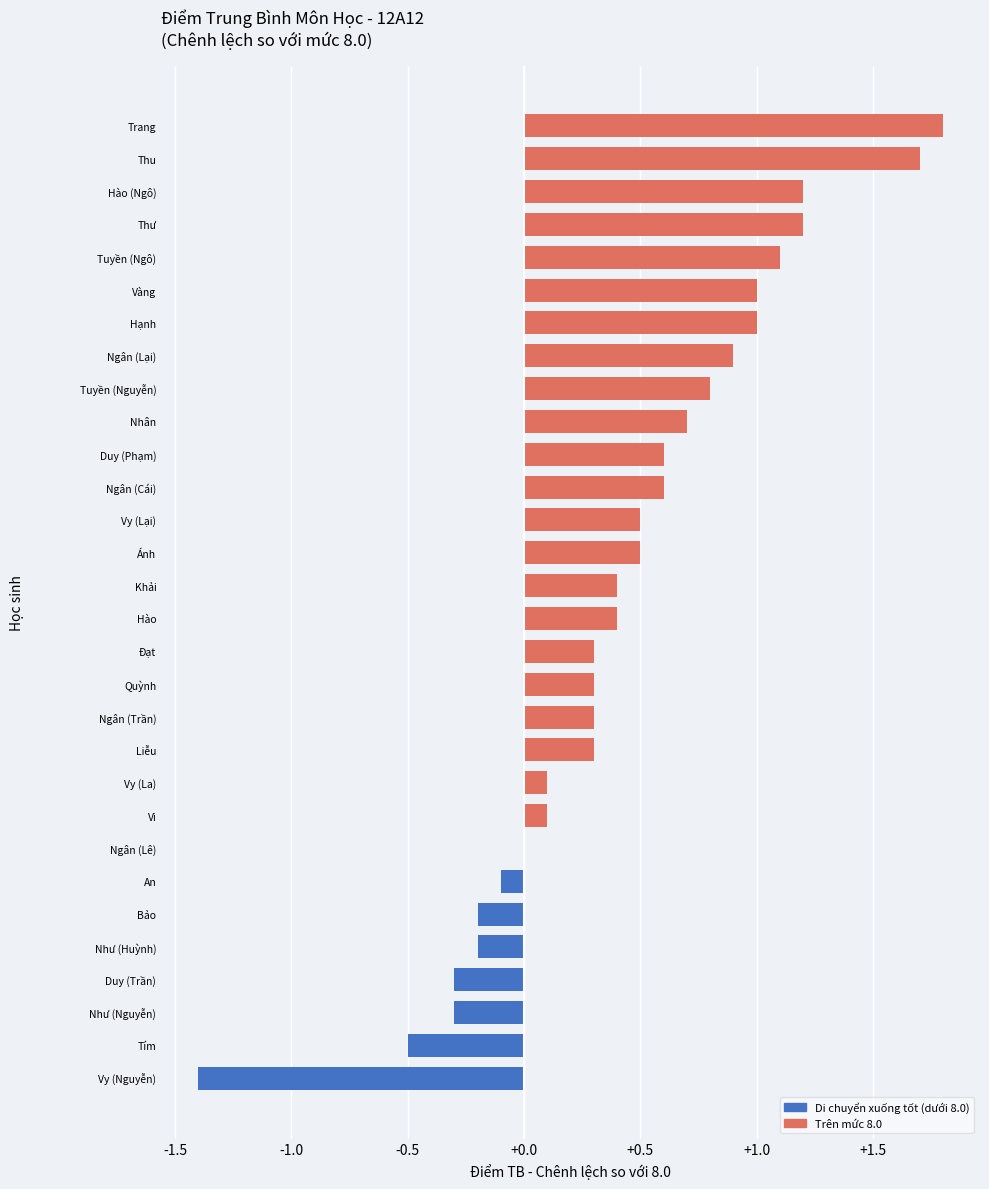

Reading bottom to top, transcribe all the data shown in this chart.

Vy (Nguyễn)=-1.4	Tím=-0.5	Như (Nguyễn)=-0.3	Duy (Trần)=-0.3	Như (Huỳnh)=-0.2	Bảo=-0.2	An=-0.1	Ngân (Lê)=0.0	Vi=0.1	Vy (La)=0.1	Liễu=0.3	Ngân (Trần)=0.3	Quỳnh=0.3	Đạt=0.3	Hào=0.4	Khải=0.4	Ánh=0.5	Vy (Lại)=0.5	Ngân (Cái)=0.6	Duy (Phạm)=0.6	Nhân=0.7	Tuyền (Nguyễn)=0.8	Ngân (Lại)=0.9	Hạnh=1.0	Vàng=1.0	Tuyền (Ngô)=1.1	Thư=1.2	Hào (Ngô)=1.2	Thu=1.7	Trang=1.8